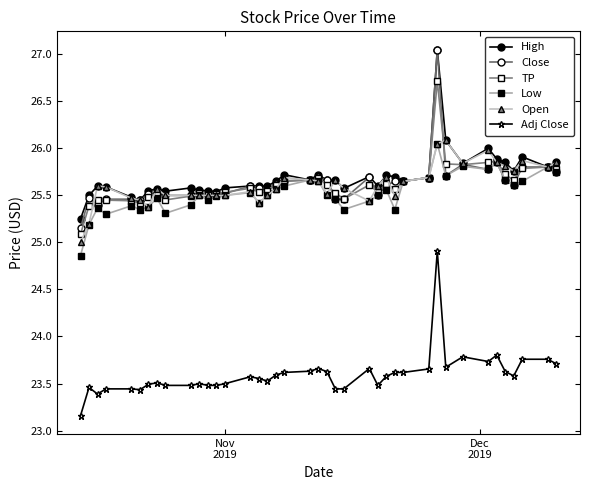

At how many categories does at least one series exceed 23?

40